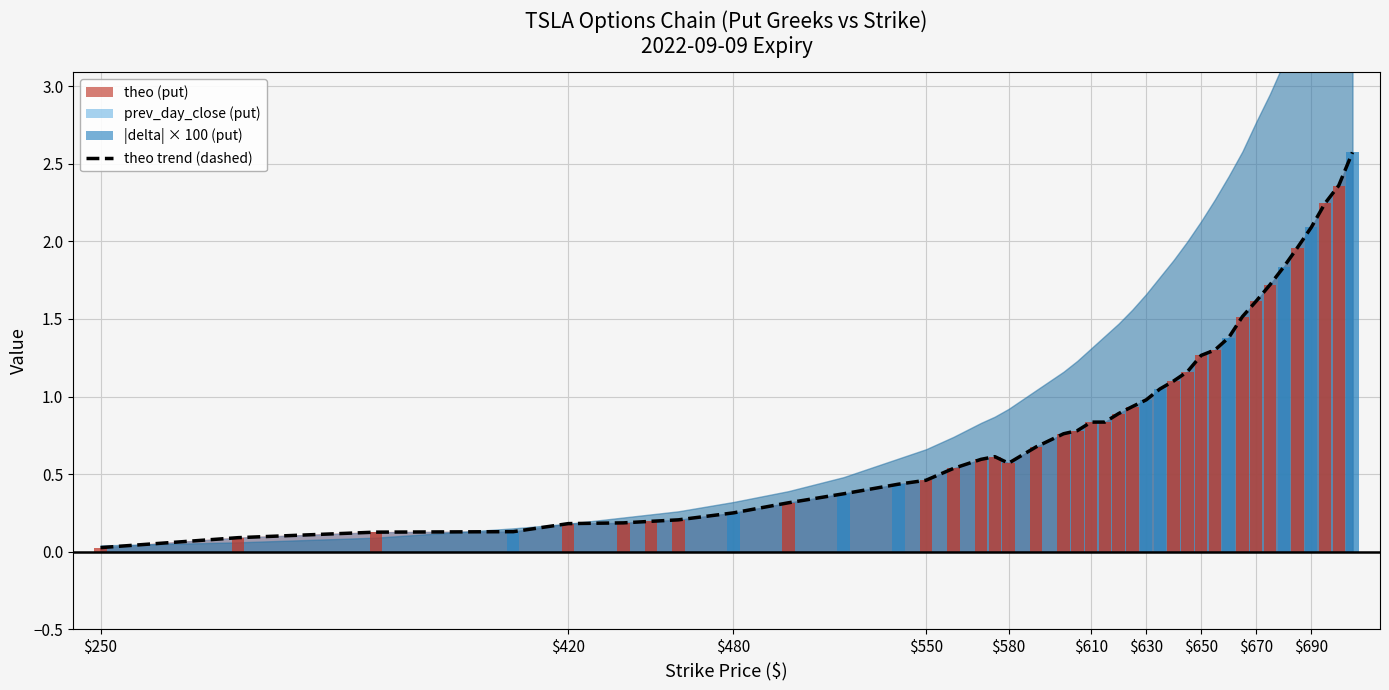

What position from the left is $690?

10